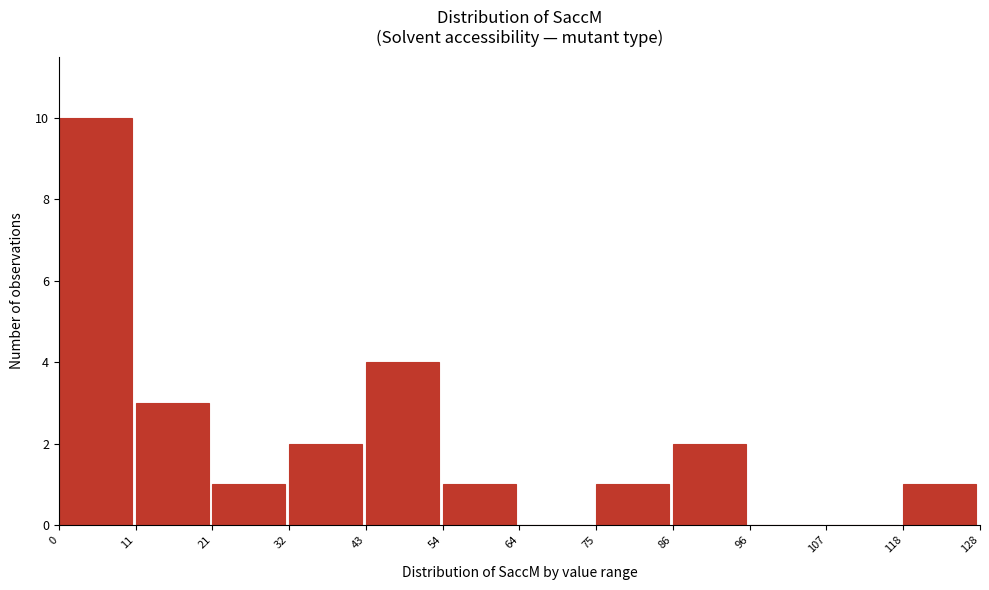

Reading left to right, list every bar in this chart as the range it spans on the x-axis followed by its height. The values are not printed on the chart, so give them approximately, as read against the axis.

0 to 11: 10
11 to 21: 3
21 to 32: 1
32 to 43: 2
43 to 54: 4
54 to 64: 1
64 to 75: 0
75 to 86: 1
86 to 96: 2
96 to 107: 0
107 to 118: 0
118 to 128: 1